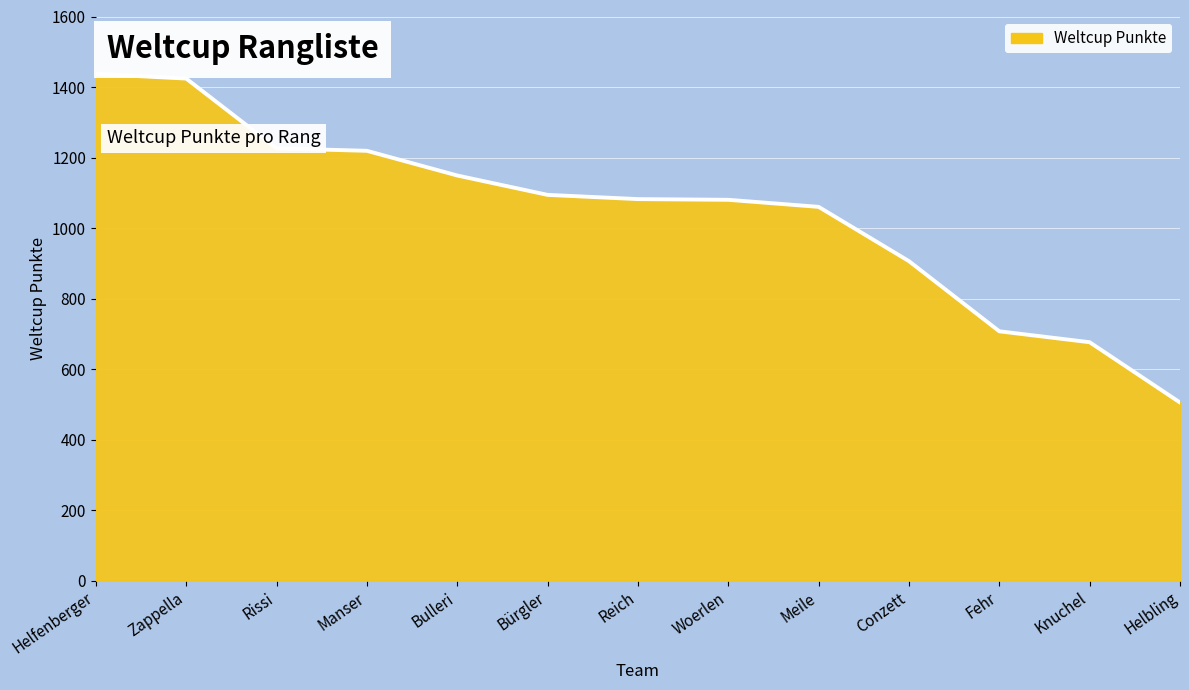

What is the greatest value displayed?

1437